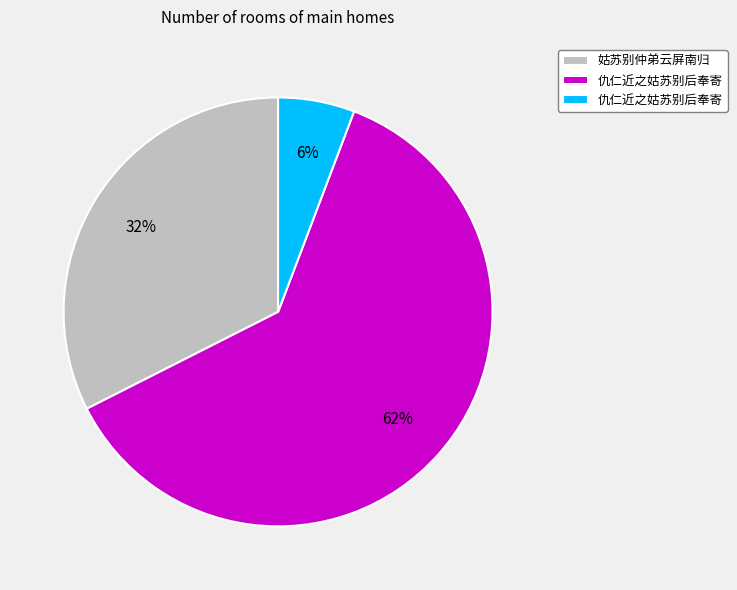

To the nearest percent, what is the average slice percentage?

33%